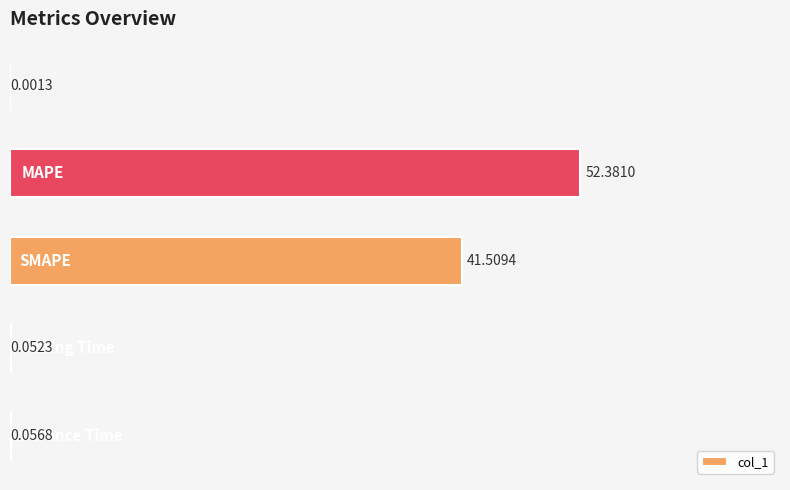

What is the sum of all values?

94.0